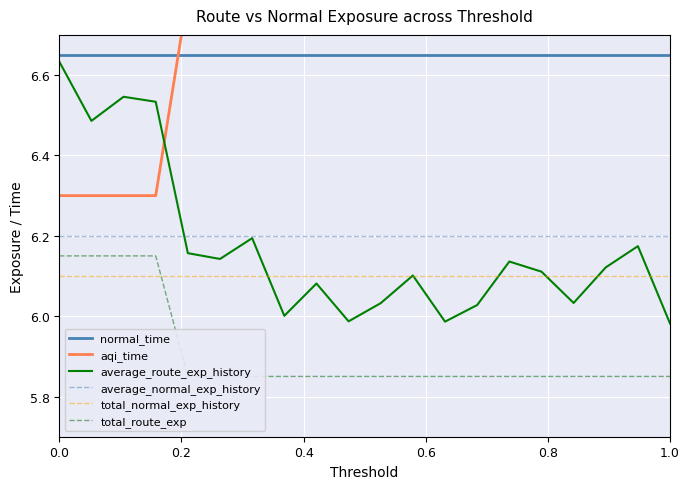

True or false: total_normal_exp_history has a value of 8.7 at 0.0.

False